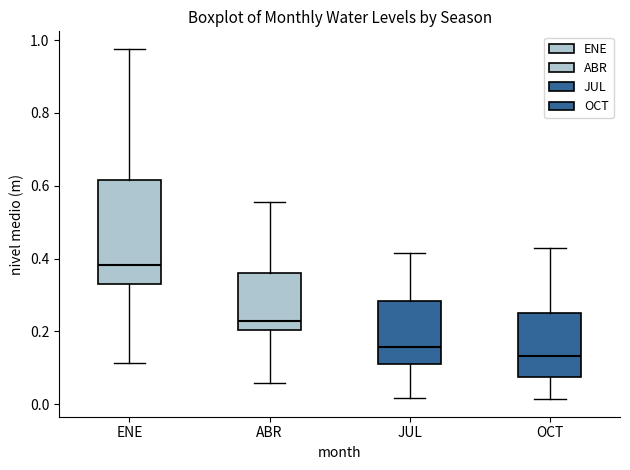

Which box is the tallest, from its lower edge to its upper edge?

ENE